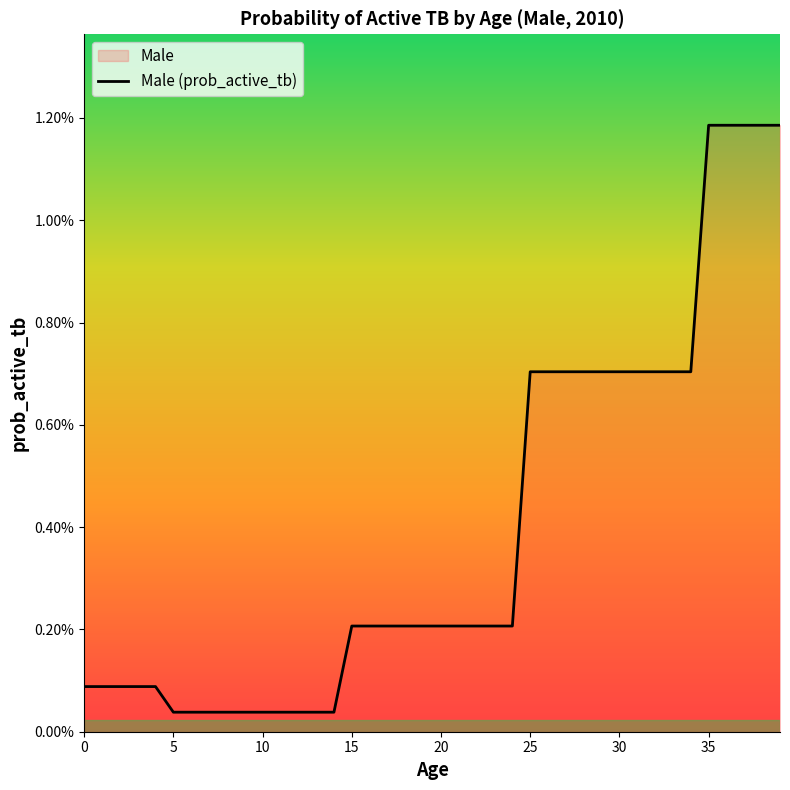

True or false: the data has more than 0 interior local peaks.

False